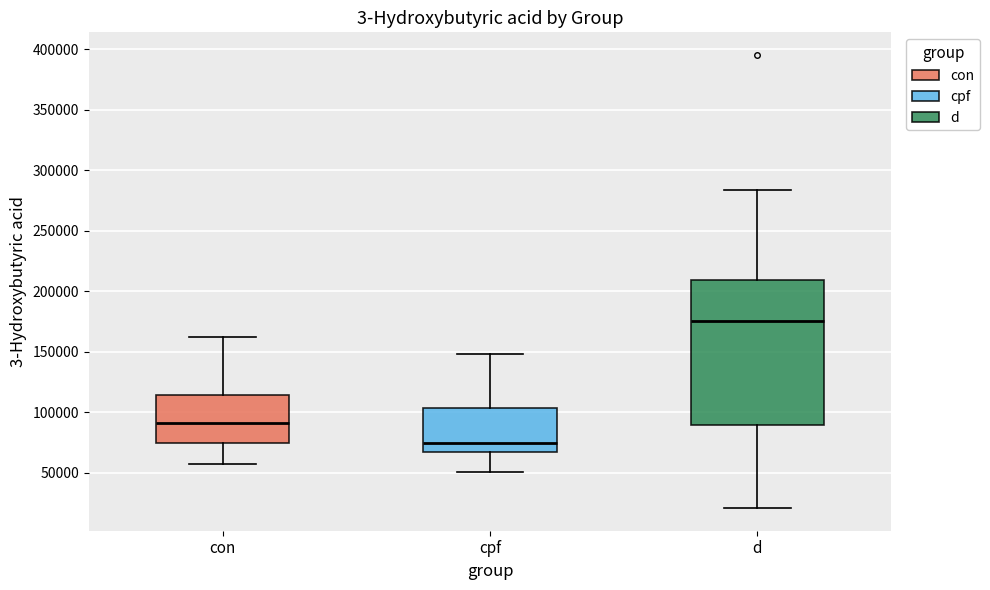

Reading left to right, transcribe this box plot: for each box, give where its median line is, the range the box spans, and where its two whiskers end, as read against the y-axis. The values are not printed on the chart, so give them approximately, as read against the axis.

con: median 90000, box 75000 to 115000, whiskers 55000 to 160000
cpf: median 75000, box 65000 to 105000, whiskers 50000 to 150000
d: median 175000, box 90000 to 210000, whiskers 20000 to 285000